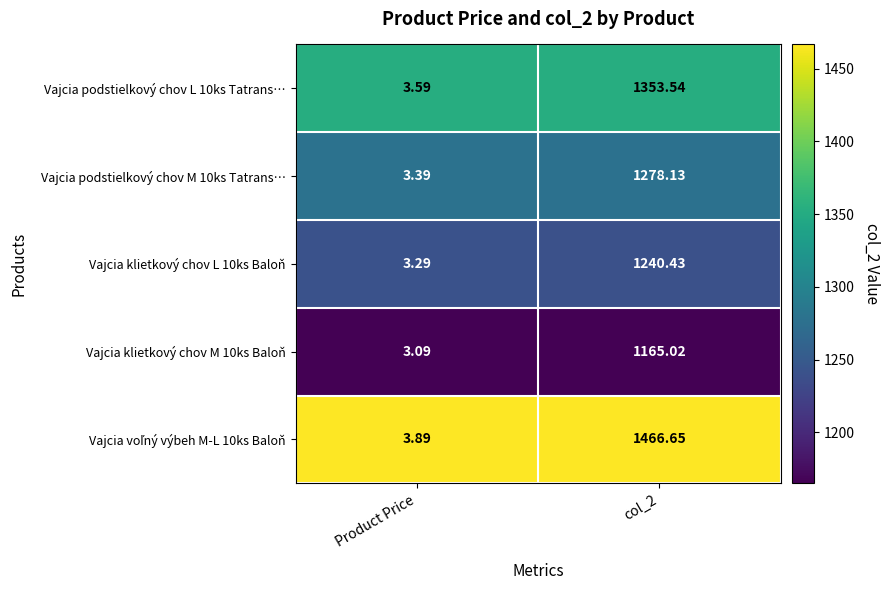

Which label corresponds to the largest value in the chart?

col_2